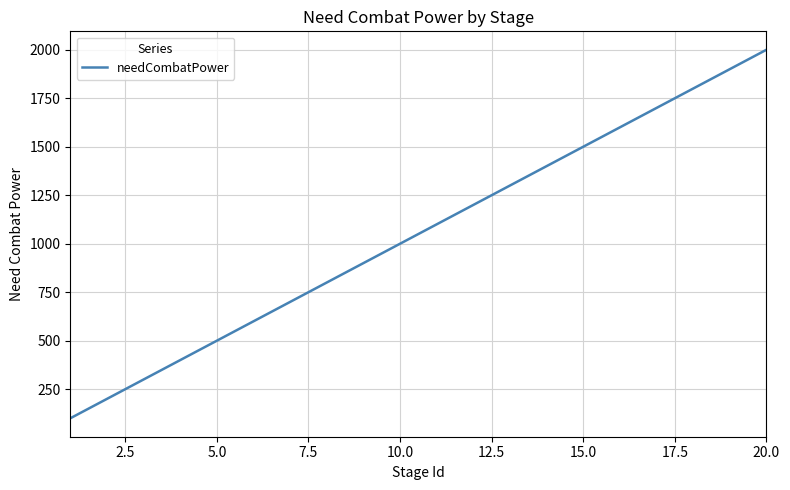

What is the greatest value displayed?

2000